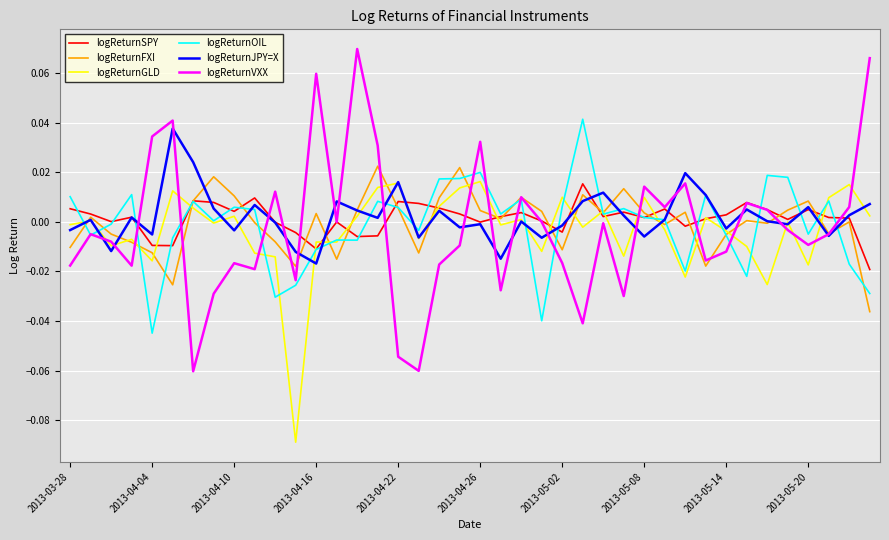

Which series has the widest spread of values?

logReturnVXX